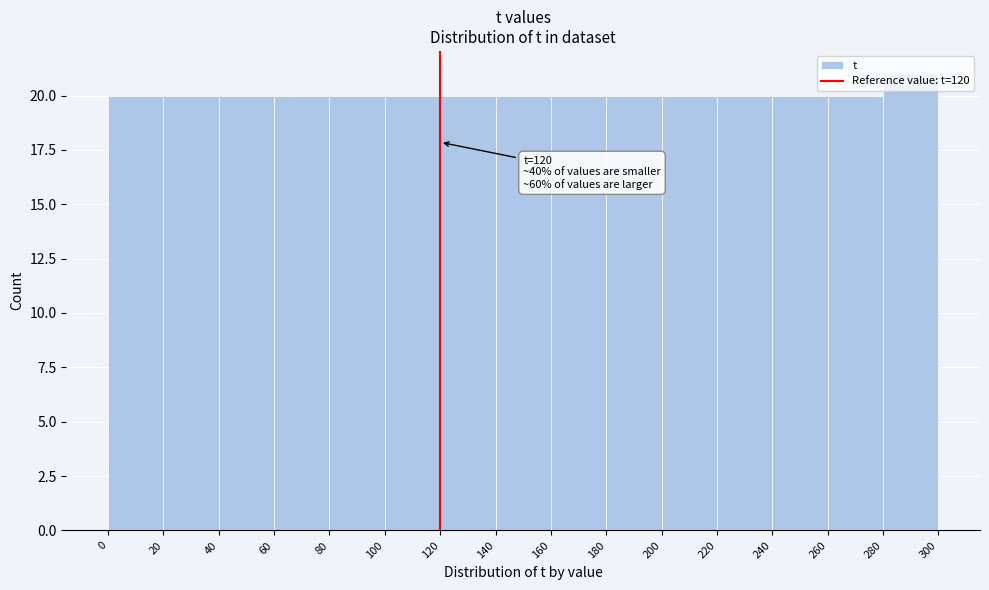

Which range on the x-axis has the tallest bar?

280 to 300